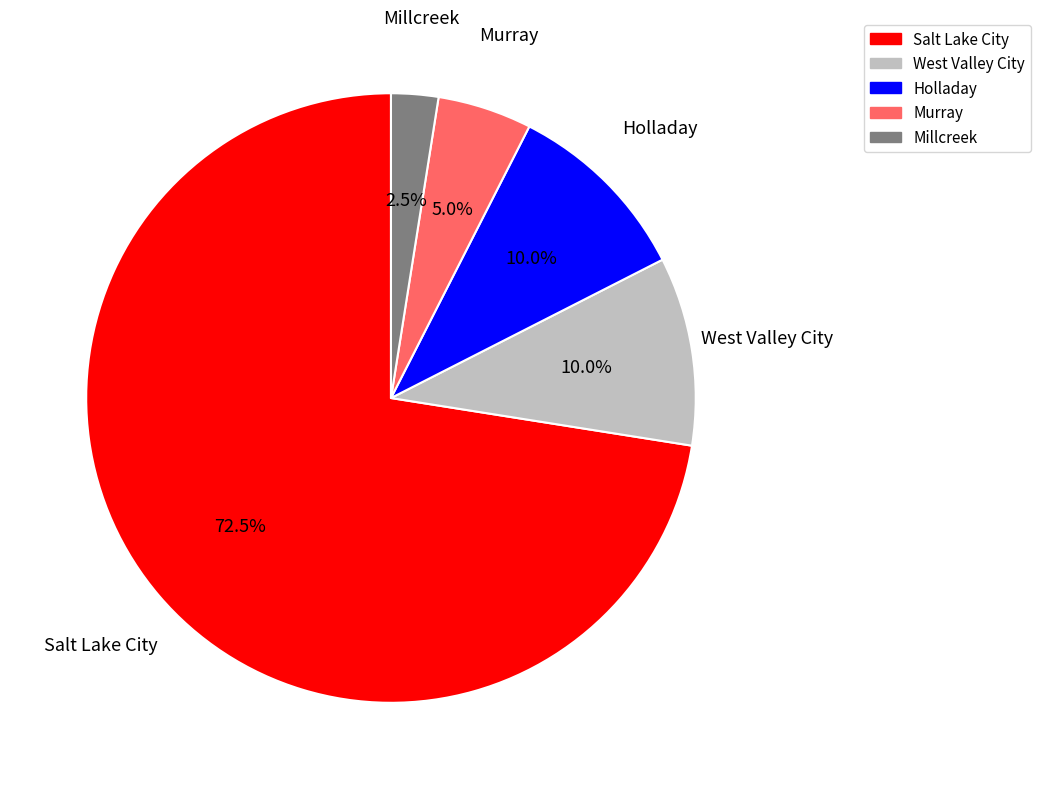

How many segments does this pie chart have?

5